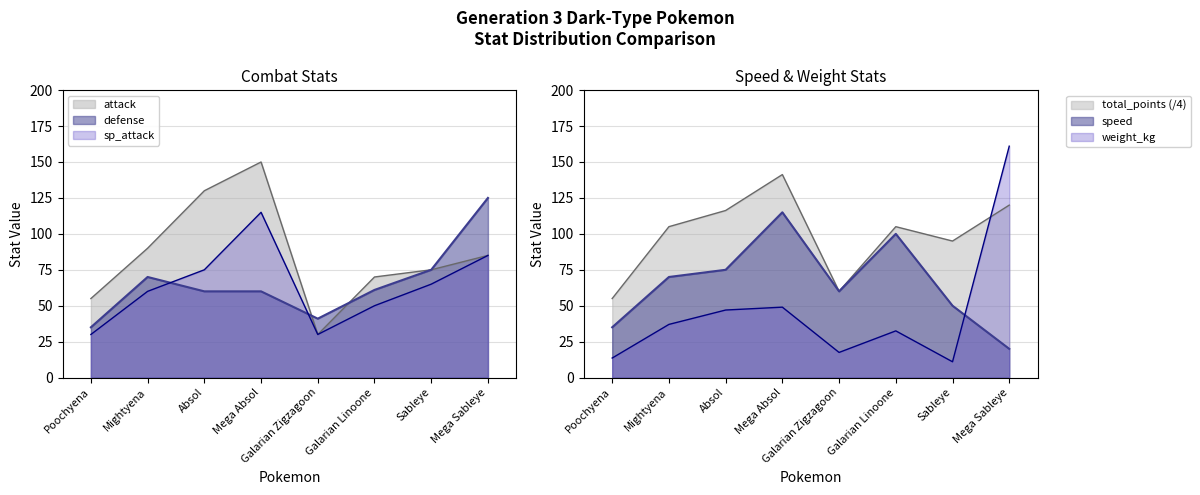

What is the sum of the speed values at Mightyena and Mega Absol?

185.0